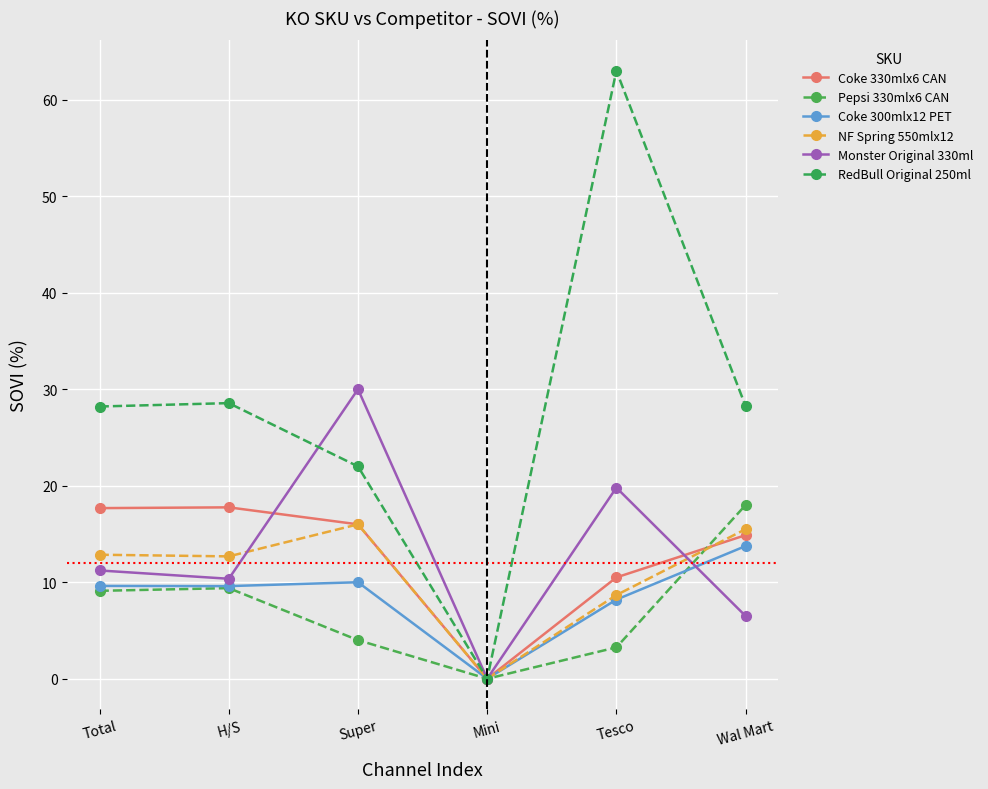

How many categories are shown in the chart?

6